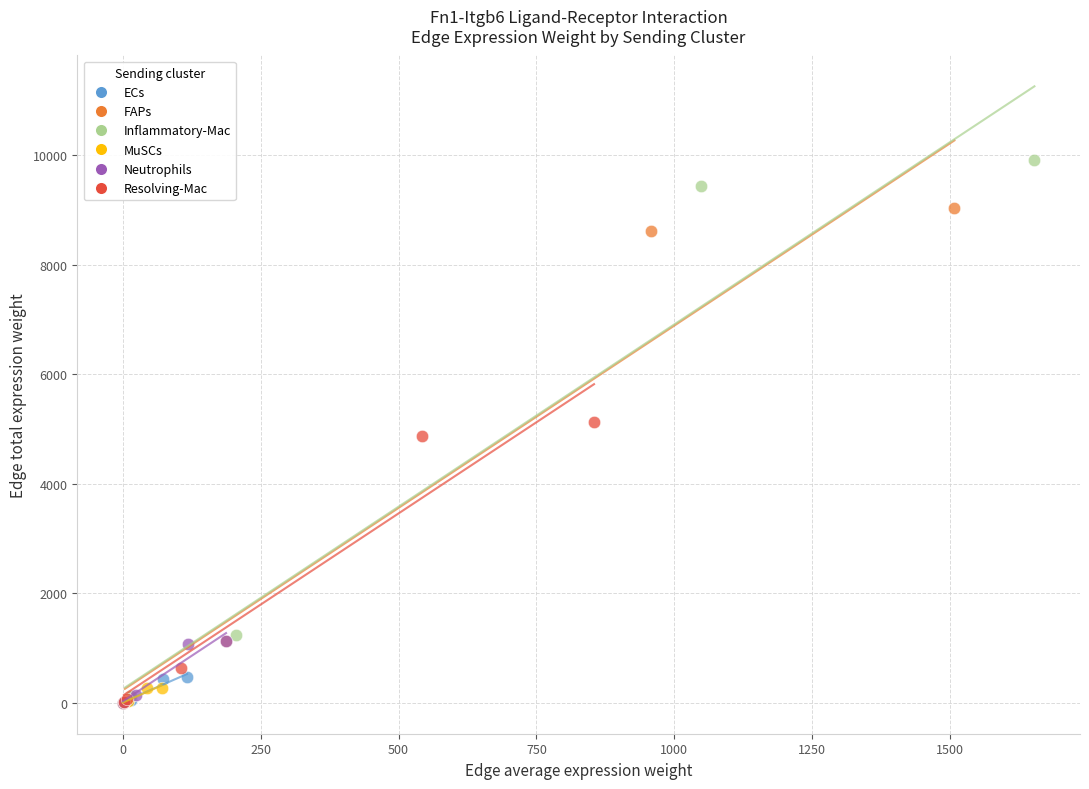

Which series has the widest spread of Y values?

Inflammatory-Mac